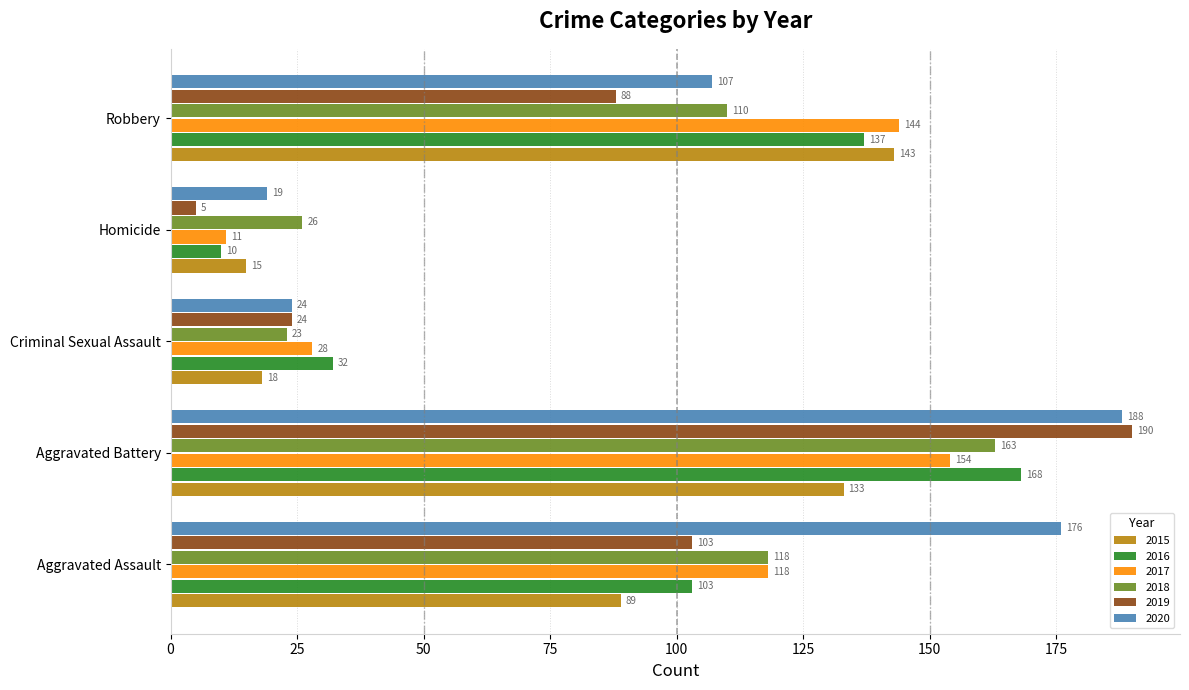

What is the minimum value for 2018?

23